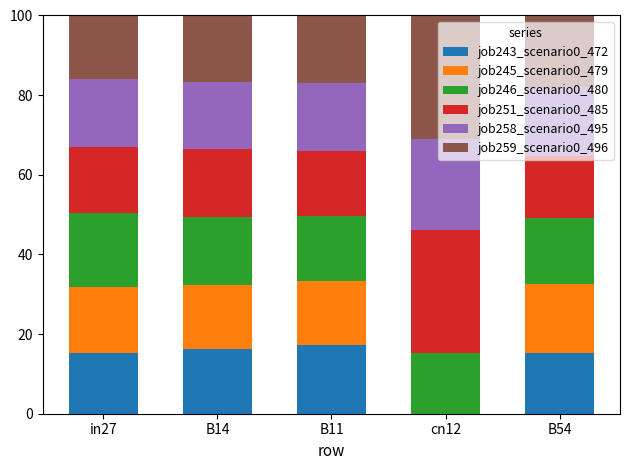

What is the total value across all series at cn12?

100.0